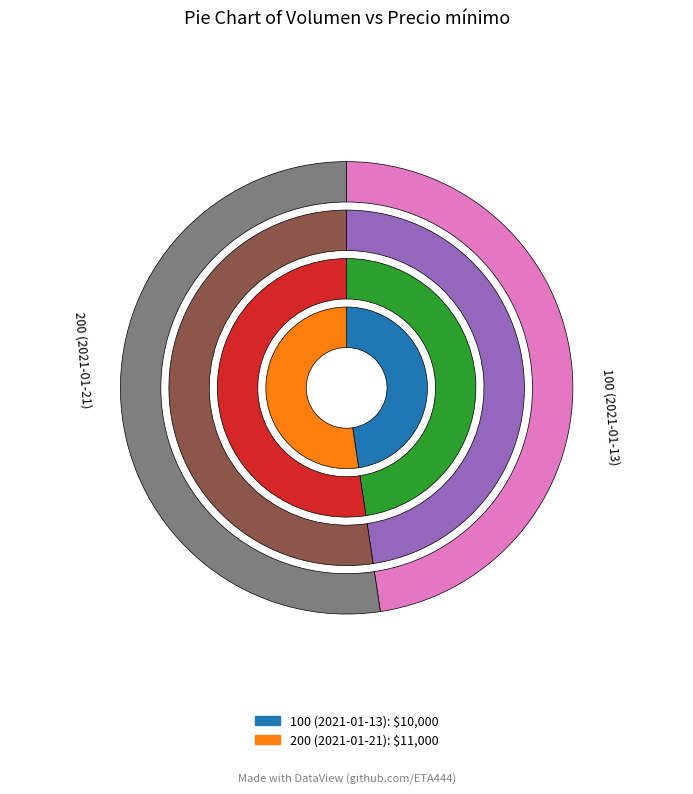

How many slices are in this pie chart?

2